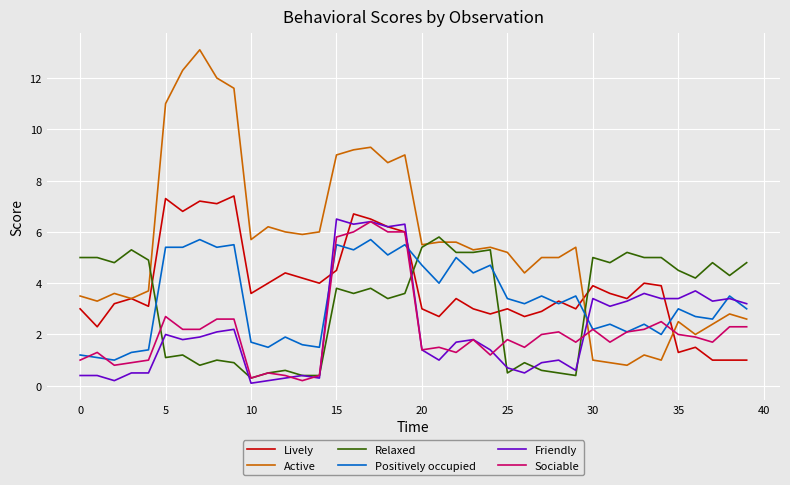

Reading left to right, extract all data points from this chart.

Lively: 3.0	2.3	3.2	3.4	3.1	7.3	6.8	7.2	7.1	7.4	3.6	4.0	4.4	4.2	4.0	4.5	6.7	6.5	6.2	6.0	3.0	2.7	3.4	3.0	2.8	3.0	2.7	2.9	3.3	3.0	3.9	3.6	3.4	4.0	3.9	1.3	1.5	1.0	1.0	1.0
Active: 3.5	3.3	3.6	3.4	3.7	11.0	12.3	13.1	12.0	11.6	5.7	6.2	6.0	5.9	6.0	9.0	9.2	9.3	8.7	9.0	5.5	5.6	5.6	5.3	5.4	5.2	4.4	5.0	5.0	5.4	1.0	0.9	0.8	1.2	1.0	2.5	2.0	2.4	2.8	2.6
Relaxed: 5.0	5.0	4.8	5.3	4.9	1.1	1.2	0.8	1.0	0.9	0.3	0.5	0.6	0.4	0.4	3.8	3.6	3.8	3.4	3.6	5.4	5.8	5.2	5.2	5.3	0.5	0.9	0.6	0.5	0.4	5.0	4.8	5.2	5.0	5.0	4.5	4.2	4.8	4.3	4.8
Positively occupied: 1.2	1.1	1.0	1.3	1.4	5.4	5.4	5.7	5.4	5.5	1.7	1.5	1.9	1.6	1.5	5.5	5.3	5.7	5.1	5.5	4.7	4.0	5.0	4.4	4.7	3.4	3.2	3.5	3.2	3.5	2.2	2.4	2.1	2.4	2.0	3.0	2.7	2.6	3.5	3.0
Friendly: 0.4	0.4	0.2	0.5	0.5	2.0	1.8	1.9	2.1	2.2	0.1	0.2	0.3	0.4	0.3	6.5	6.3	6.4	6.2	6.3	1.4	1.0	1.7	1.8	1.4	0.7	0.5	0.9	1.0	0.6	3.4	3.1	3.3	3.6	3.4	3.4	3.7	3.3	3.4	3.2
Sociable: 1.0	1.3	0.8	0.9	1.0	2.7	2.2	2.2	2.6	2.6	0.3	0.5	0.4	0.2	0.4	5.8	6.0	6.4	6.0	6.0	1.4	1.5	1.3	1.8	1.2	1.8	1.5	2.0	2.1	1.7	2.2	1.7	2.1	2.2	2.5	2.0	1.9	1.7	2.3	2.3